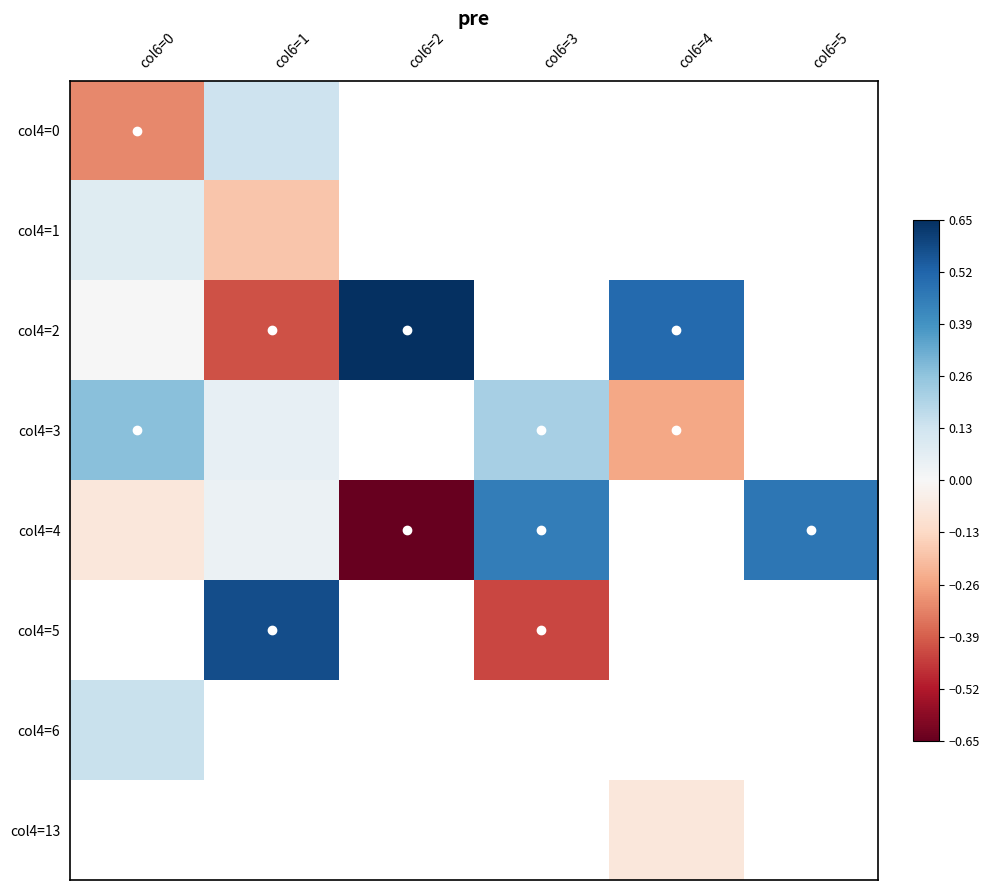

Which category has the highest value across all series?

col6=2